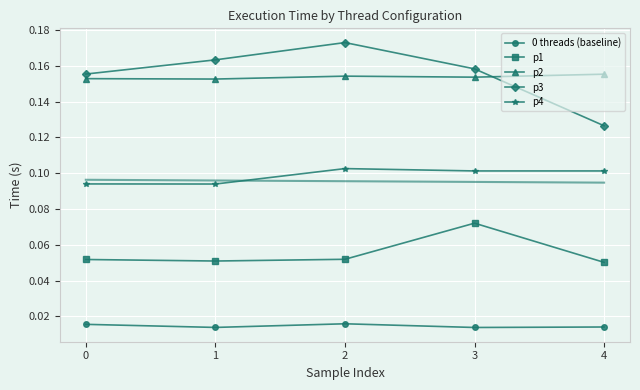

List the labels in order of p2 value, largest first.

4, 2, 3, 0, 1